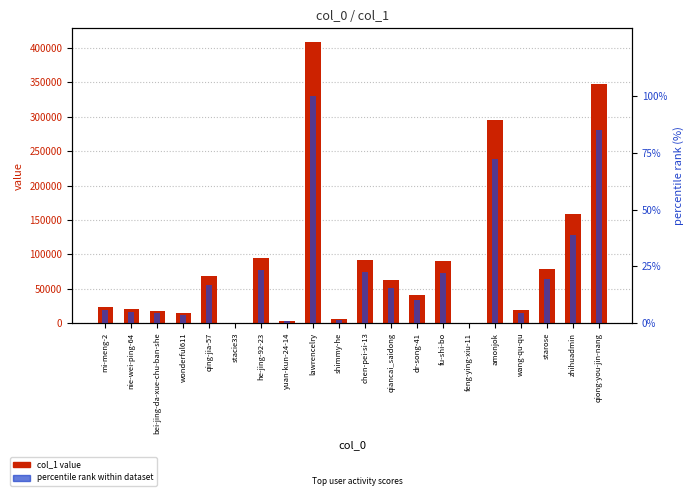

How many data points in col_1 value are above 62216?

9